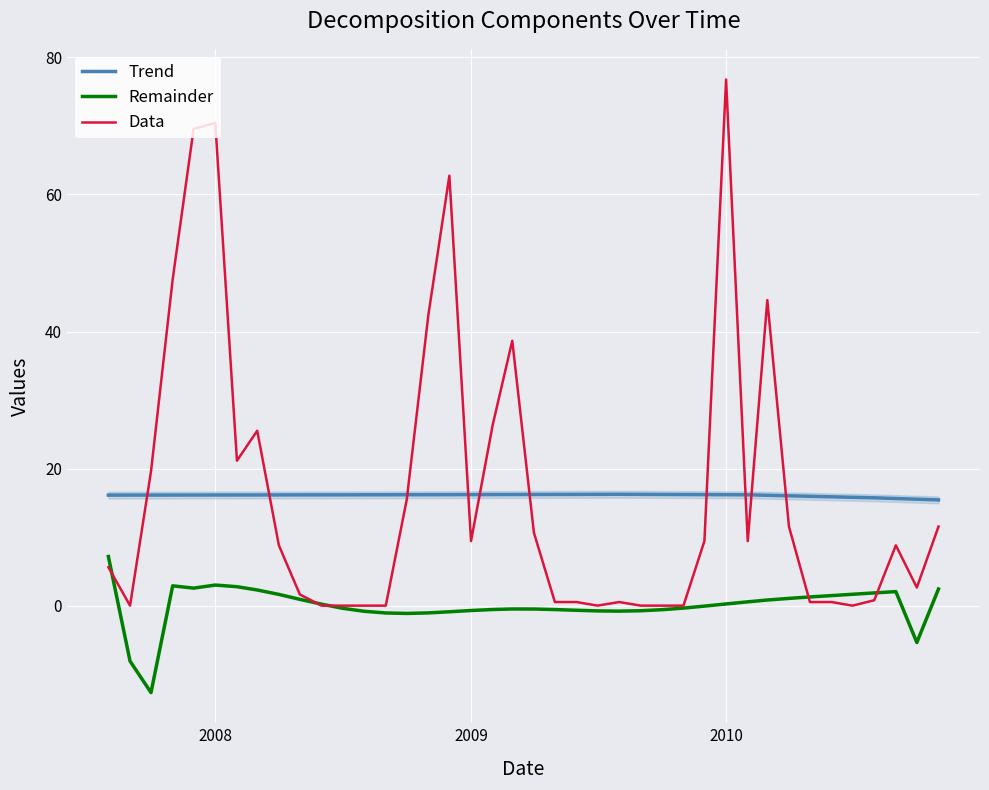

How many times do Data and Trend cross each other?

10